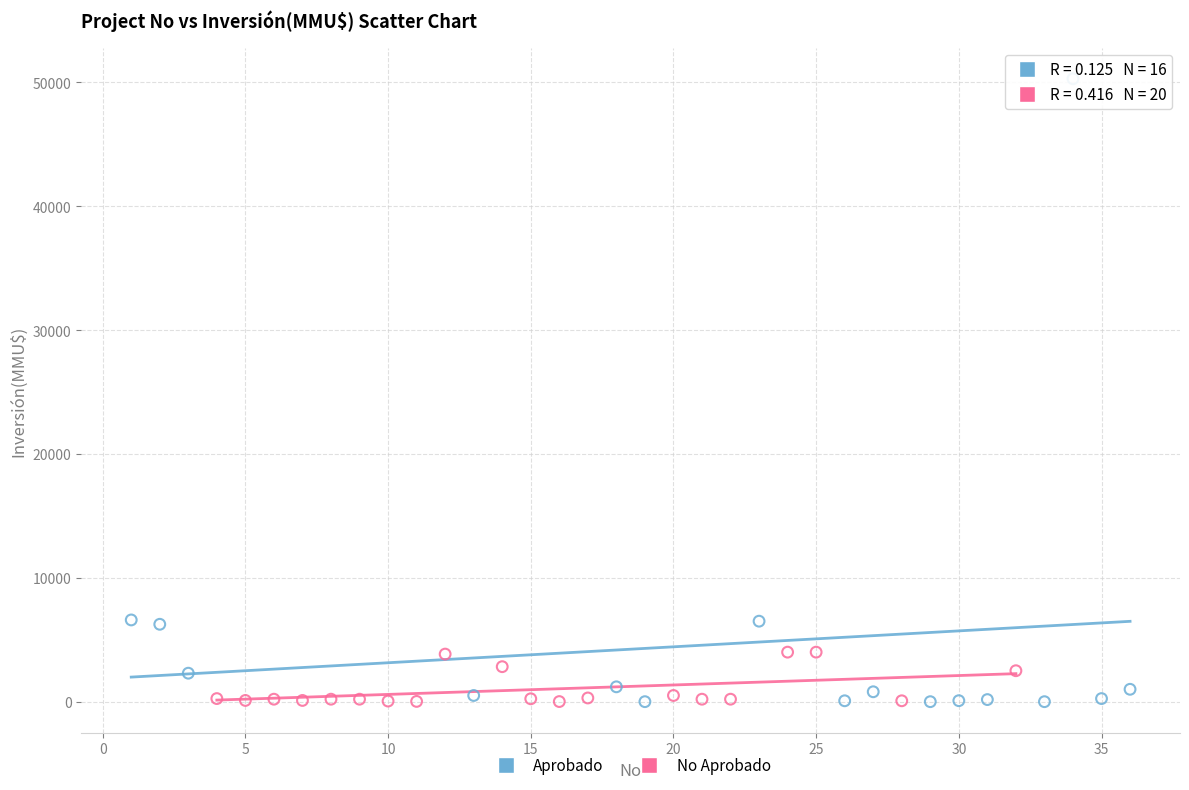

What are all the series names shown in the legend?

Aprobado, No Aprobado